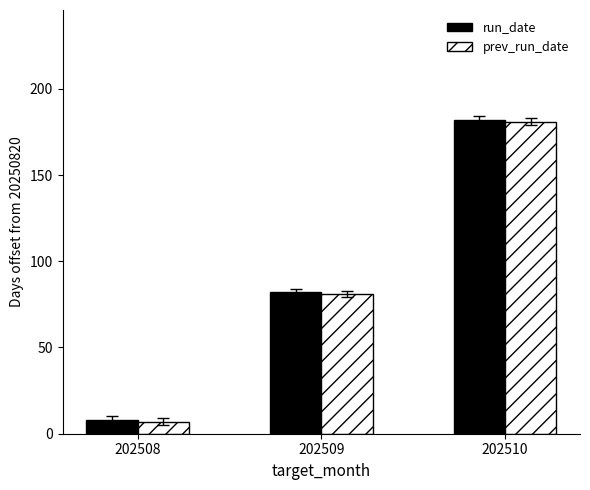

Rank the categories by prev_run_date value from lowest to highest.

202508, 202509, 202510